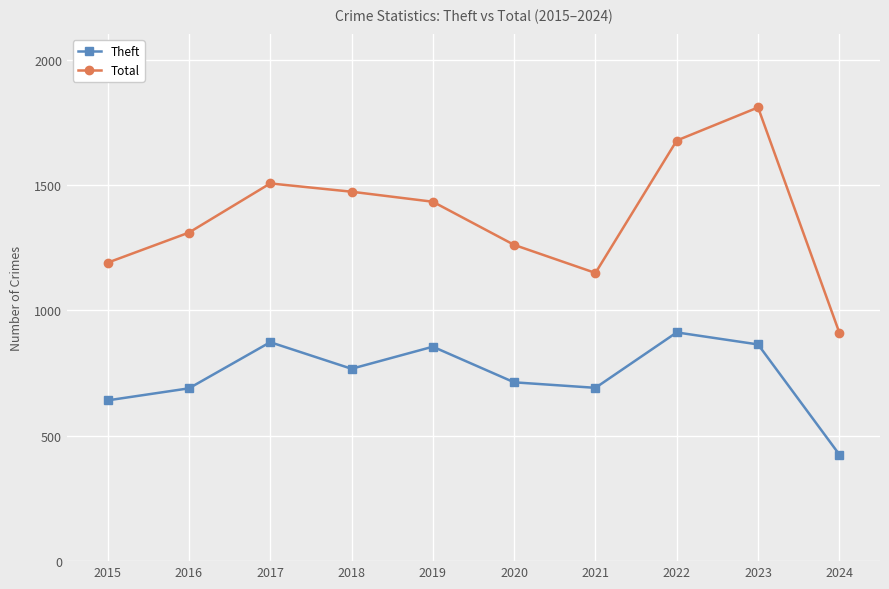

At which category does Total reach its first local valley?

2021